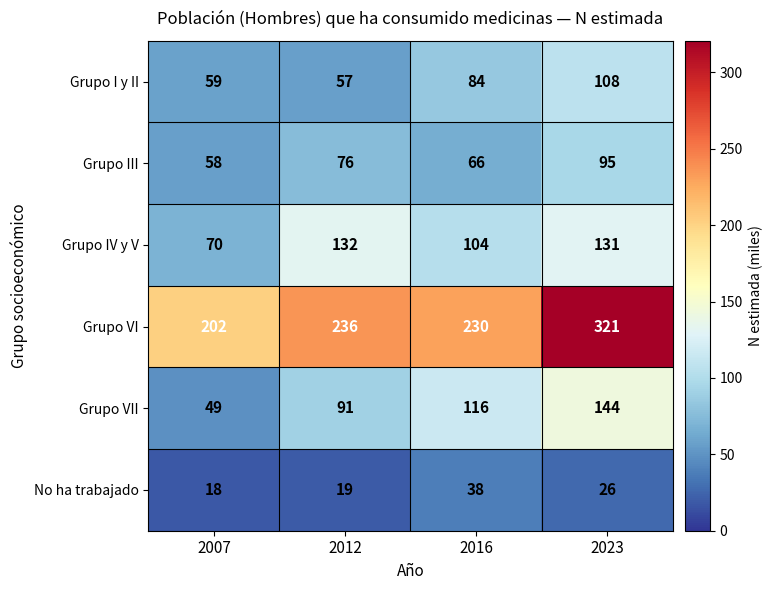

Between 2007 and 2023, which series saw the biggest shift?

Grupo VI